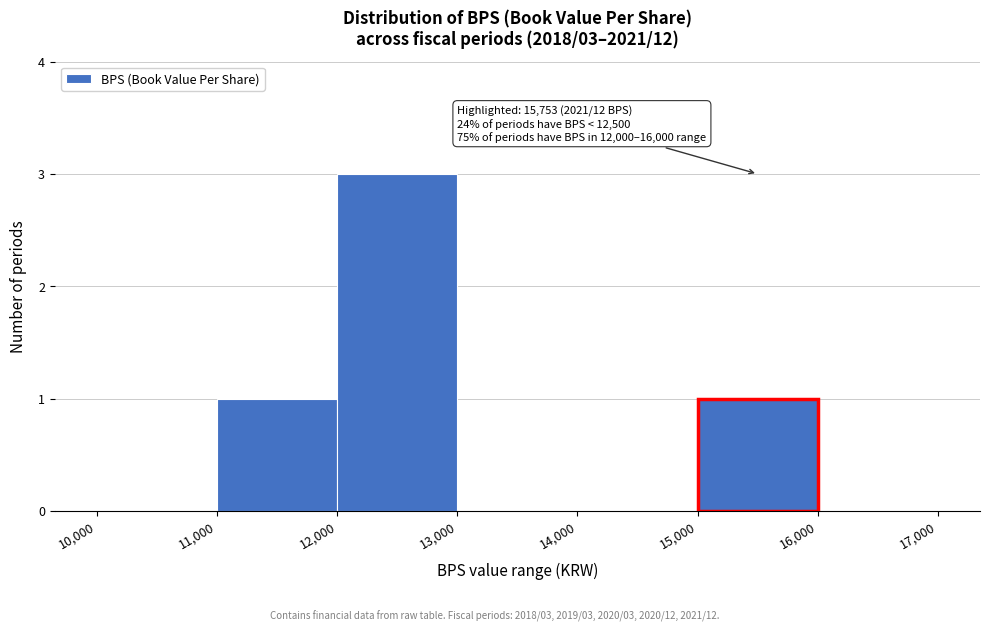

Which range on the x-axis has the tallest bar?

12,000 to 13,000